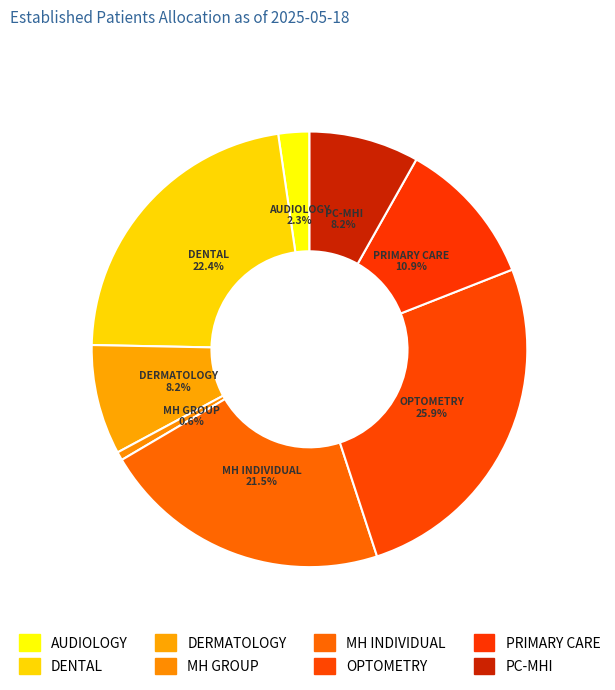

Approximately how many times larger is the value at PRIMARY CARE compared to DERMATOLOGY?

1.3